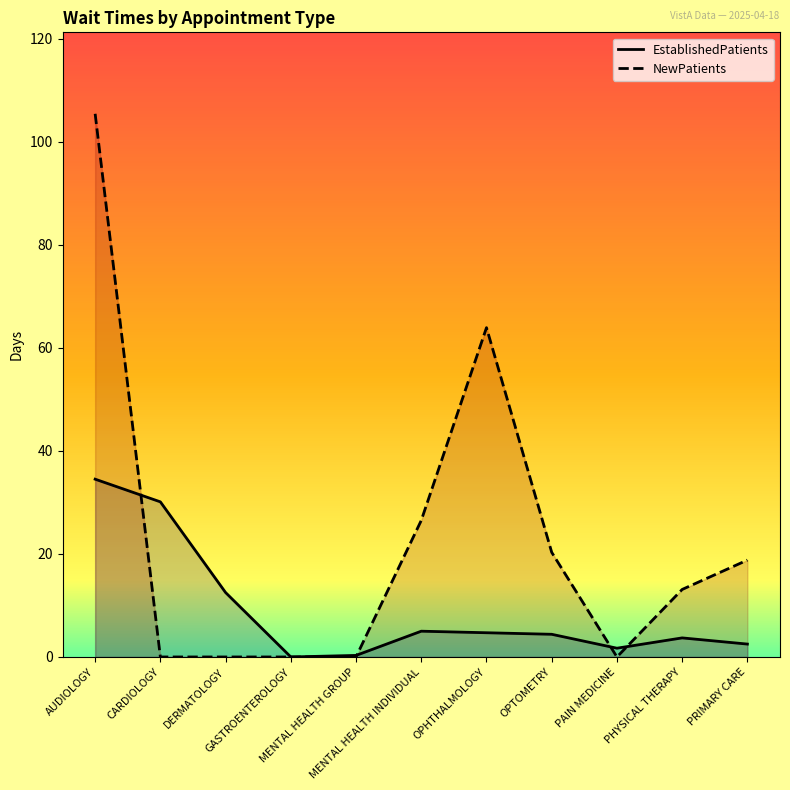

Which has a higher value, CARDIOLOGY or DERMATOLOGY?

CARDIOLOGY